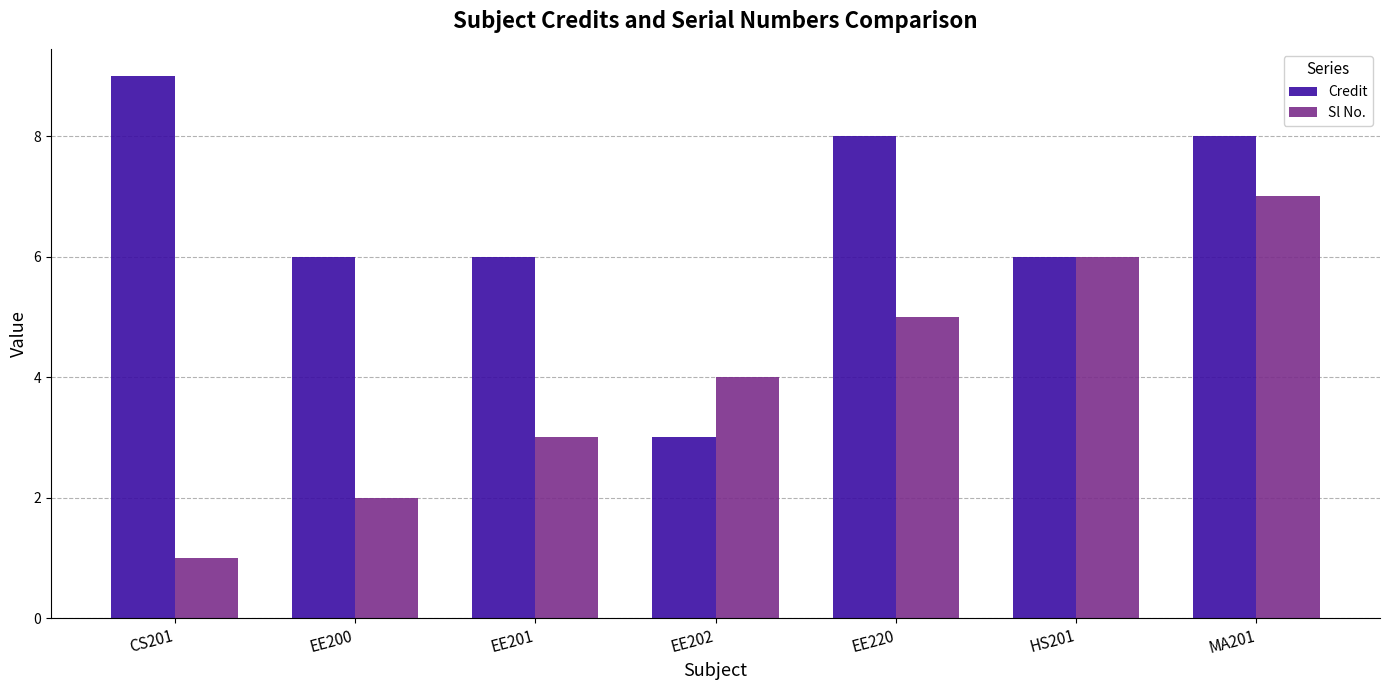

Count the number of categories in the chart.

7